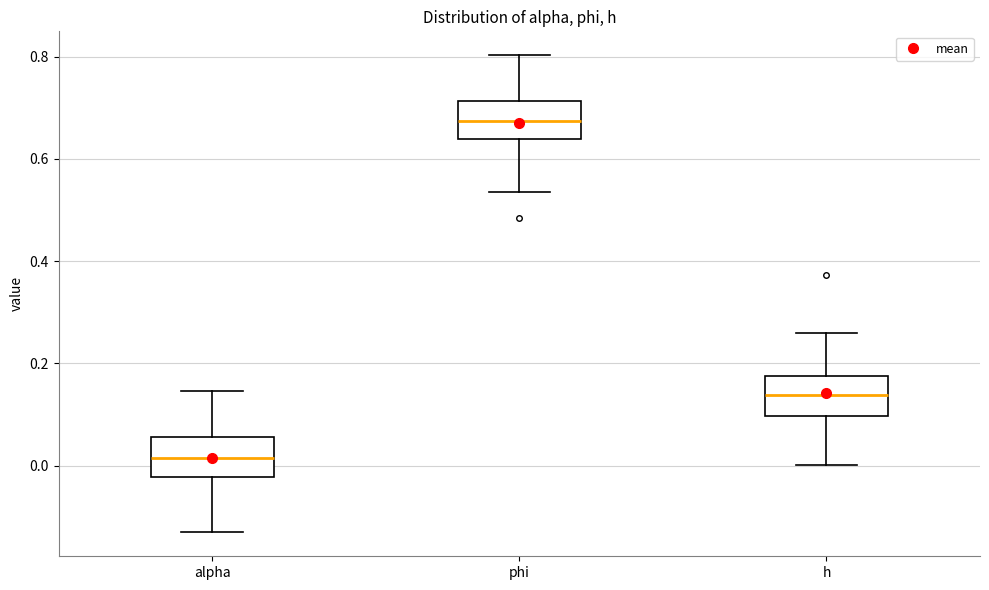

Which box has the highest median line?

phi